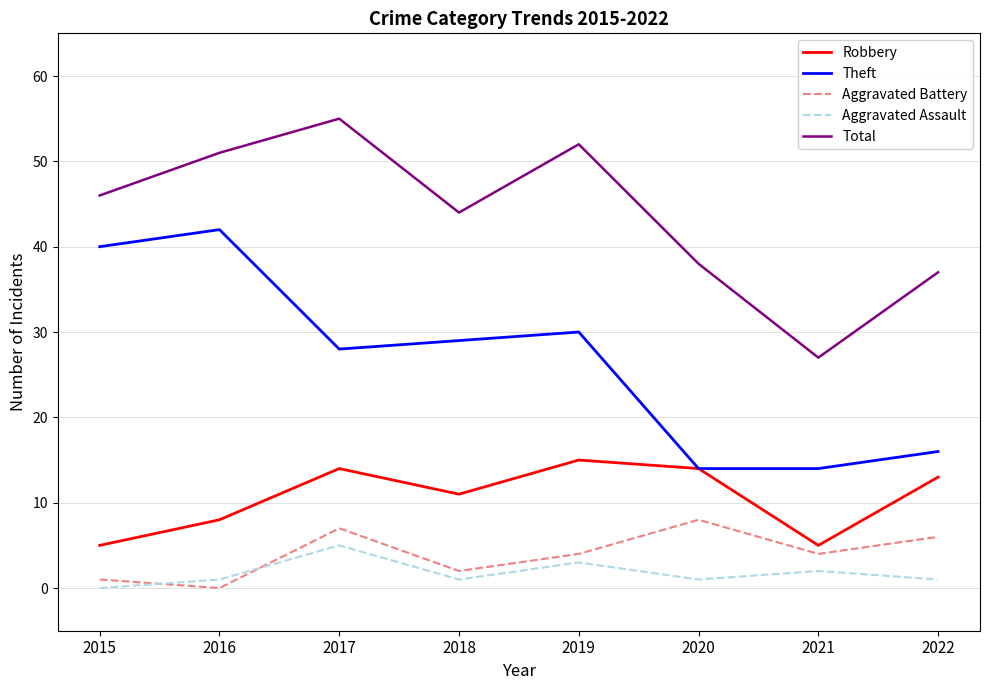

How many lines are shown in the chart?

5